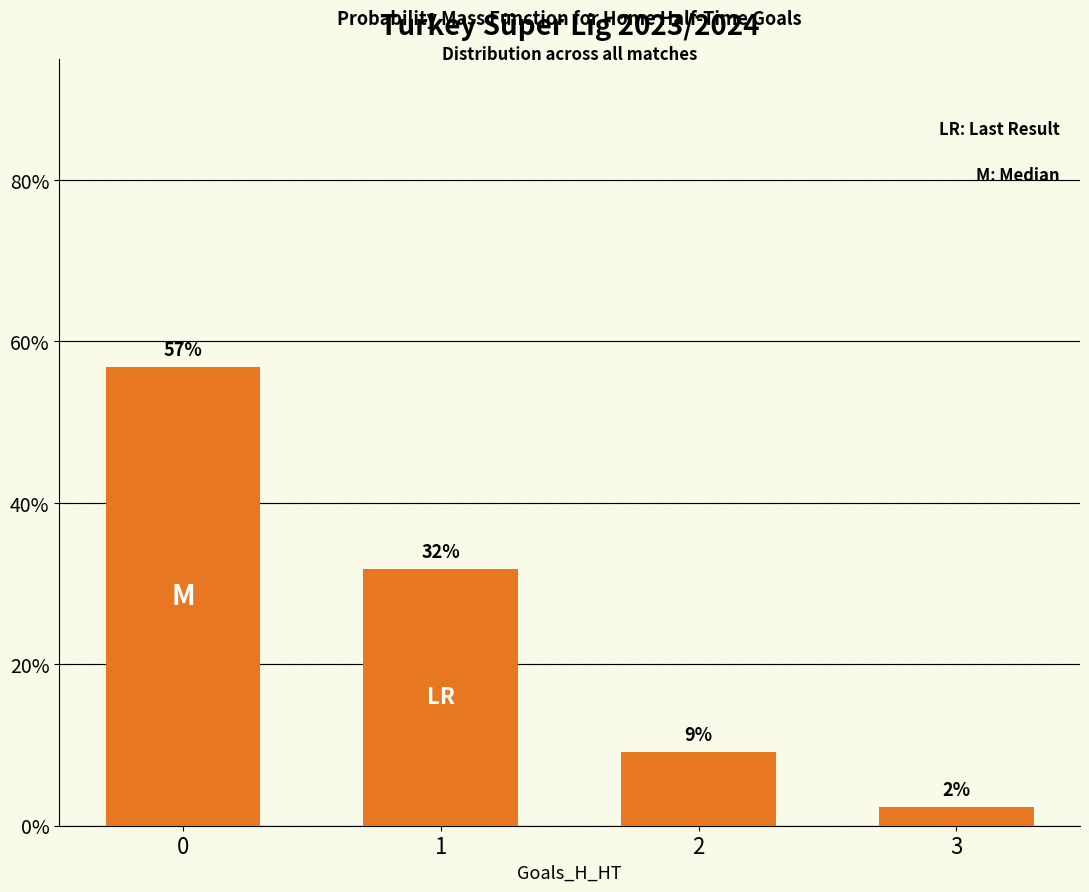

What is the change in value from 1 to 2?

-22.7